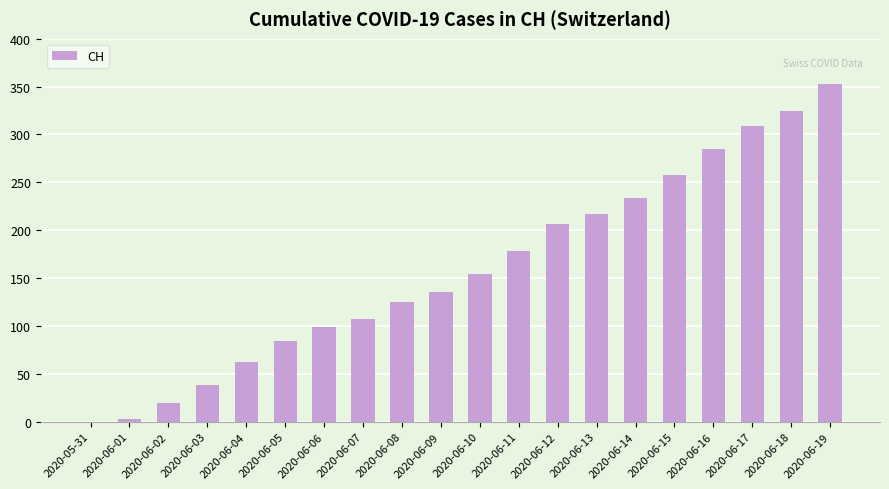

Reading left to right, list all the values displayed in this chart.

2020-05-31=0	2020-06-01=3	2020-06-02=20	2020-06-03=38	2020-06-04=62	2020-06-05=84	2020-06-06=99	2020-06-07=107	2020-06-08=125	2020-06-09=136	2020-06-10=154	2020-06-11=178	2020-06-12=206	2020-06-13=217	2020-06-14=234	2020-06-15=258	2020-06-16=285	2020-06-17=309	2020-06-18=324	2020-06-19=353